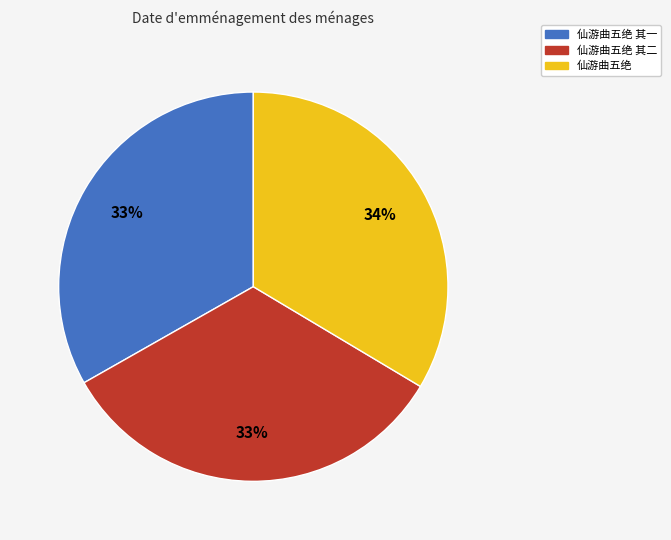

Is there a majority slice in this chart?

No